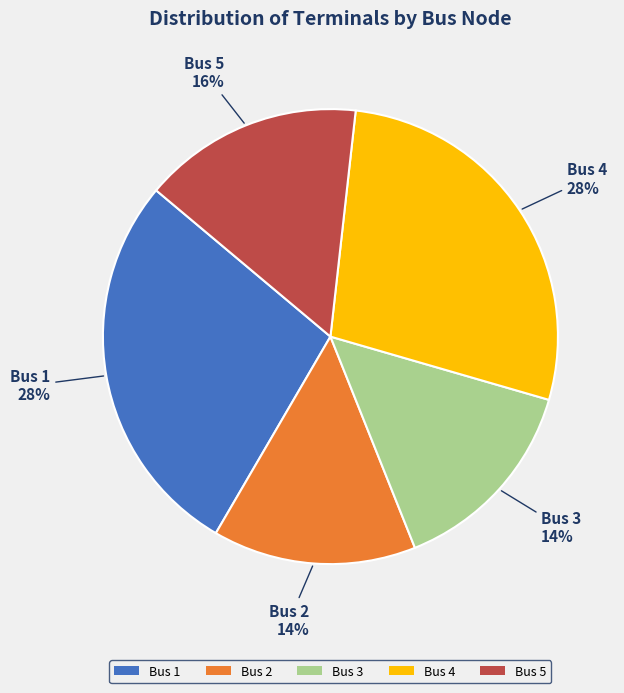

What percentage is the Bus 2 slice, to the nearest percent?

14%